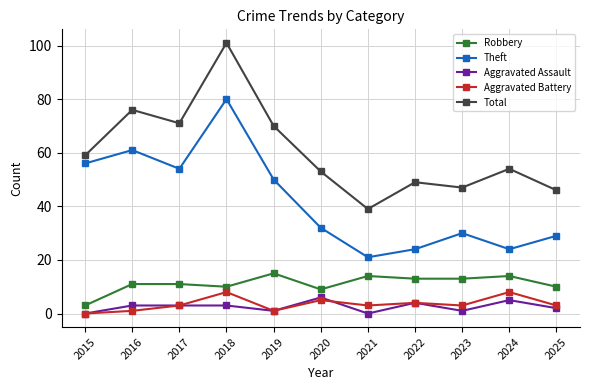

What is the greatest value displayed?

101